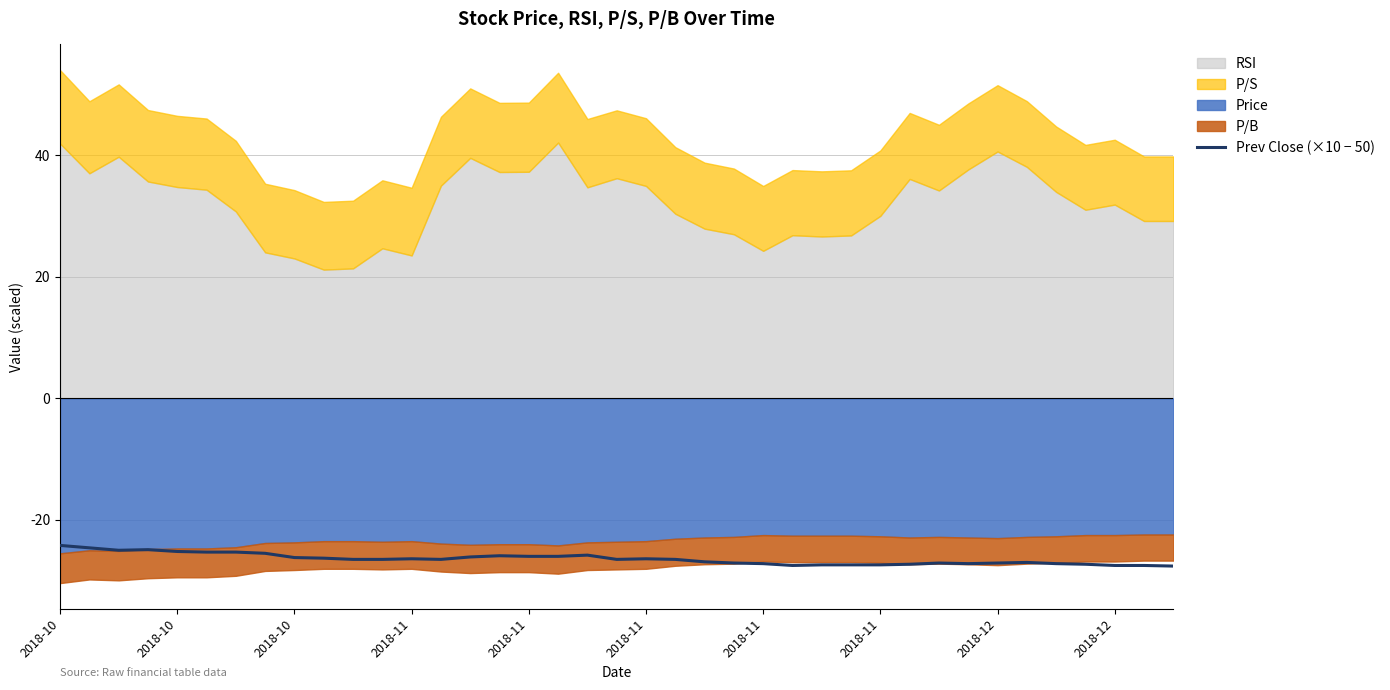

What is the difference between the second highest and minimum values?

3.0